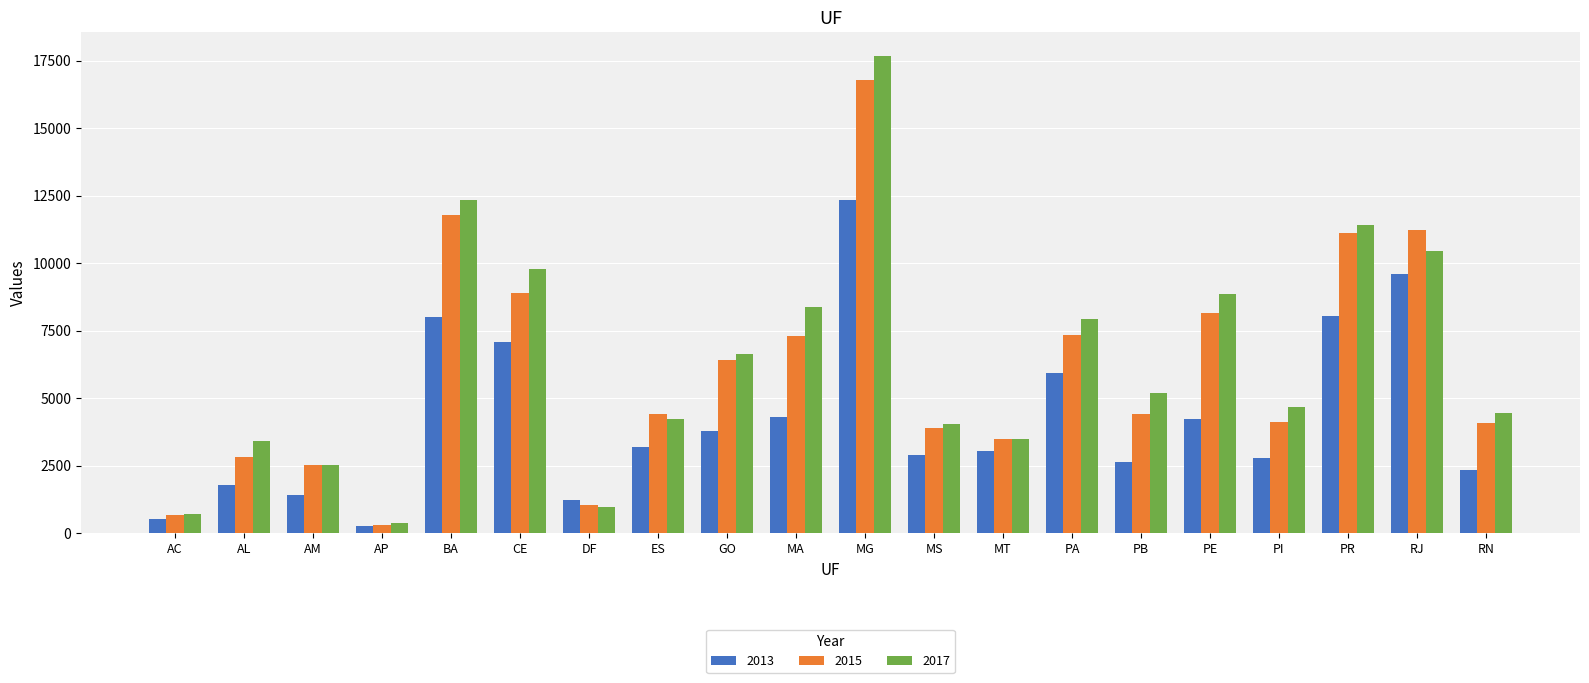

Rank the series by their maximum value, from highest to lowest.

2017, 2015, 2013